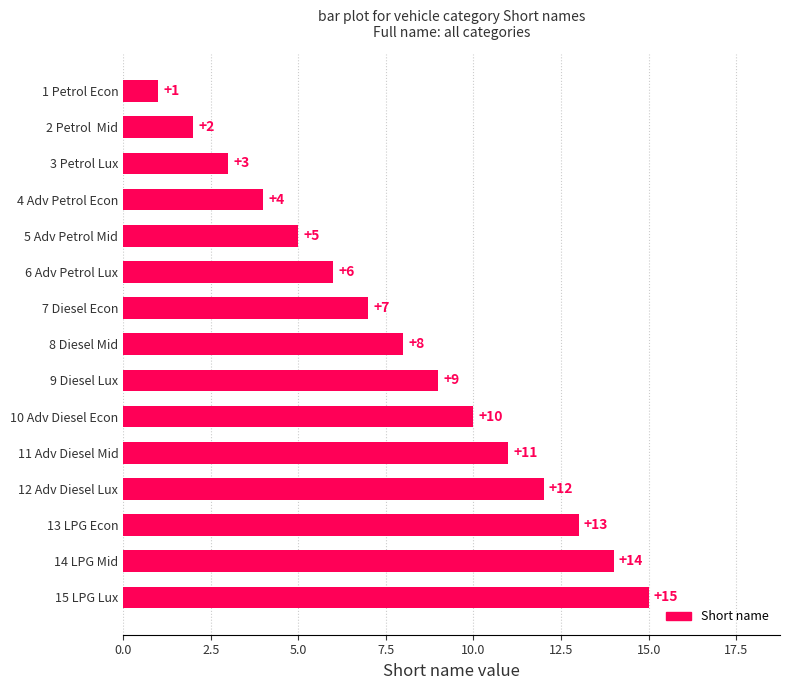

What is the difference between the second highest and minimum values?

13